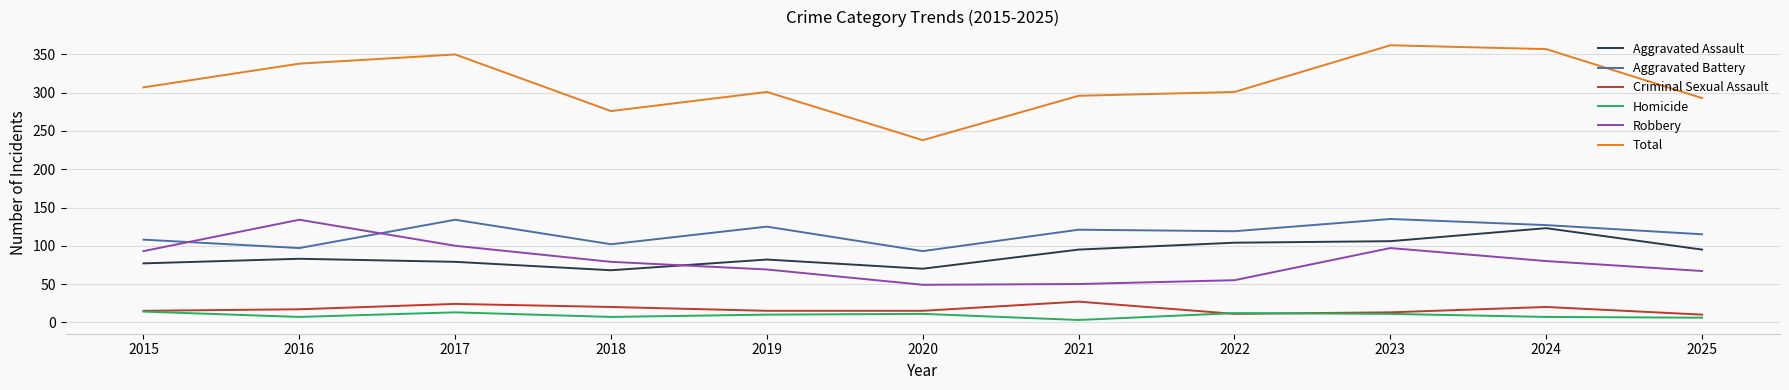

True or false: Homicide and Aggravated Battery cross at least once.

False